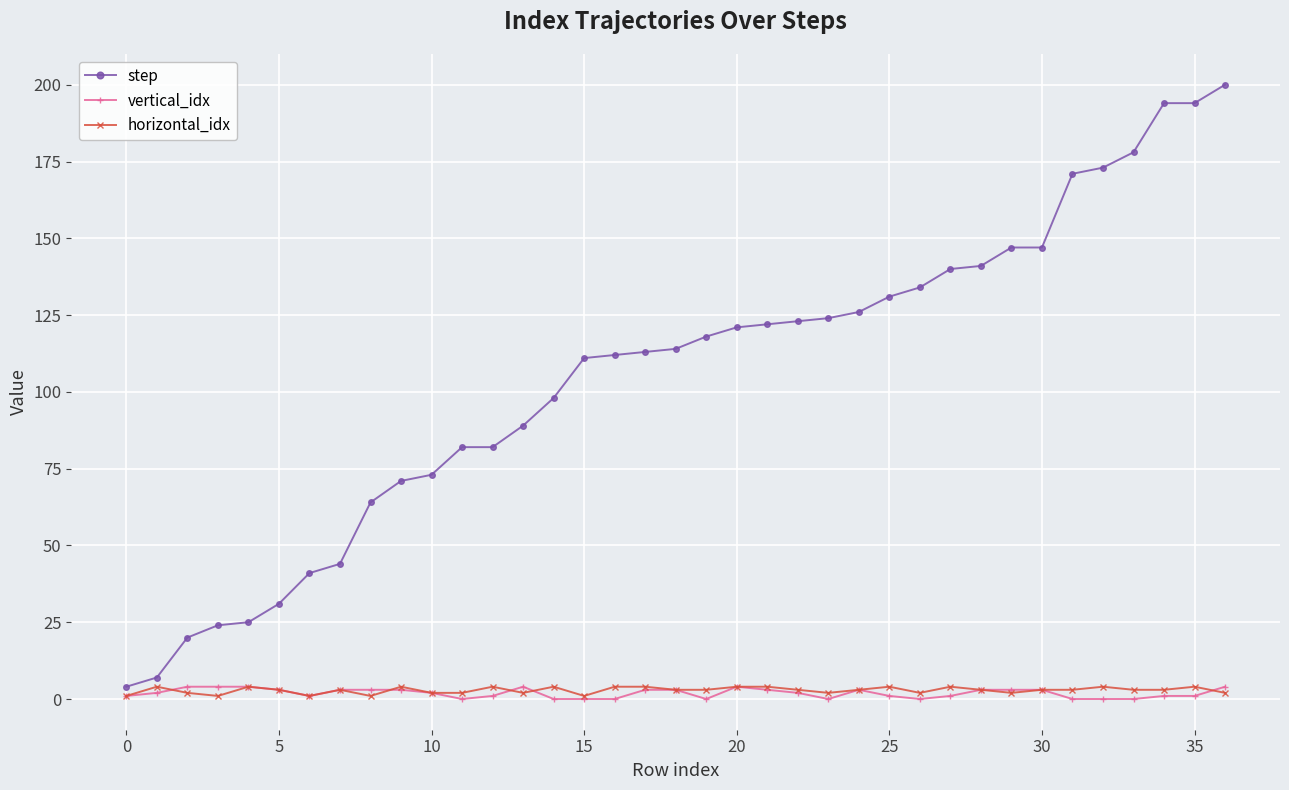

At how many categories does at least one series exceed 62?

29